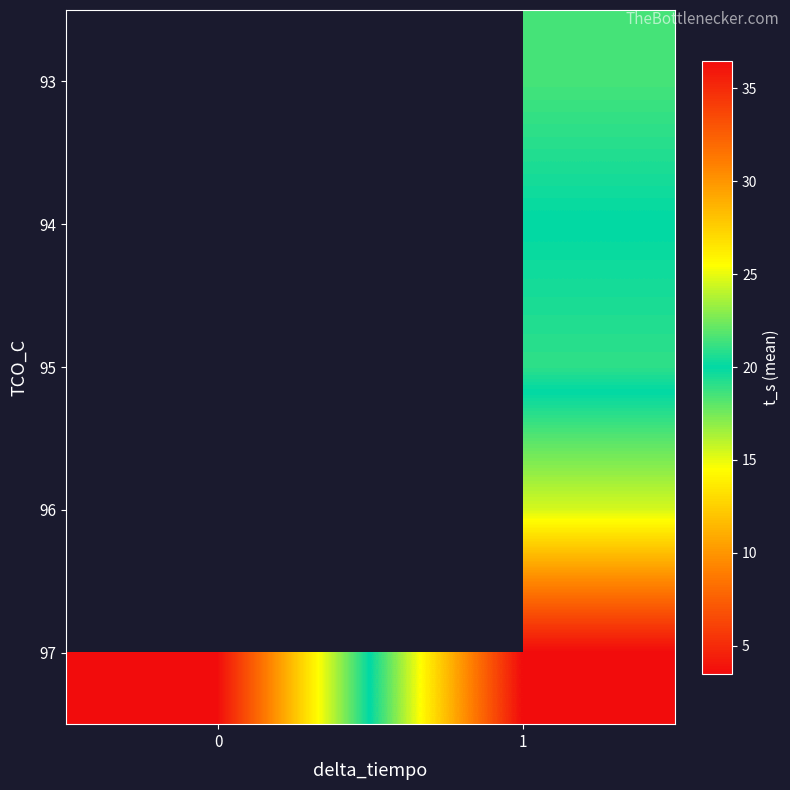

At which category does the chart reach its peak across all series?

1